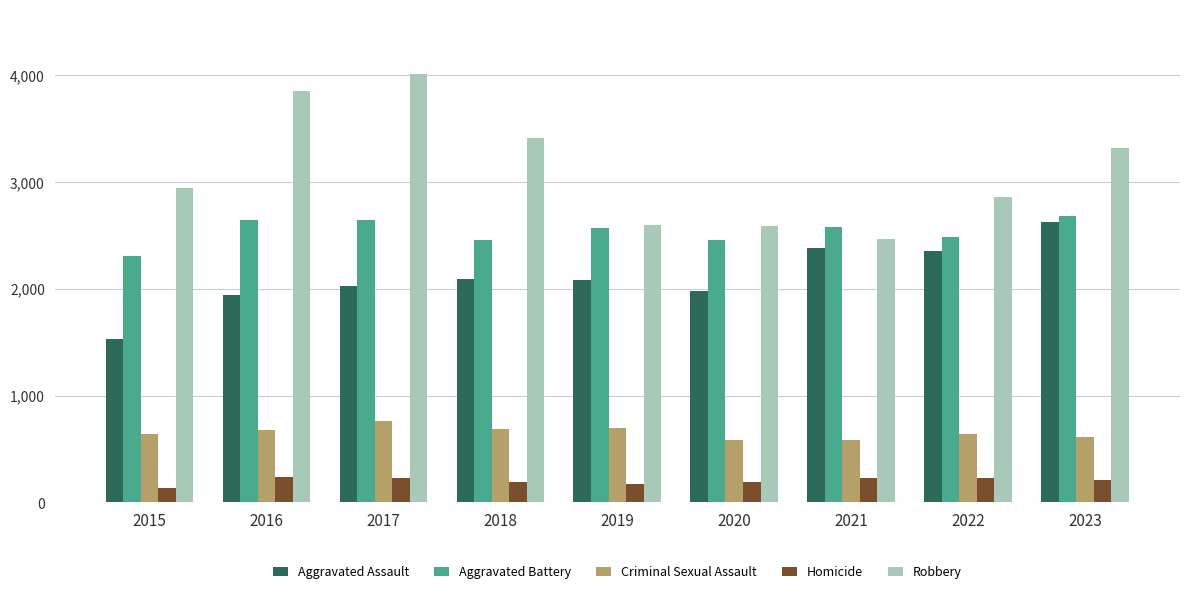

How many groups of bars are there?

9